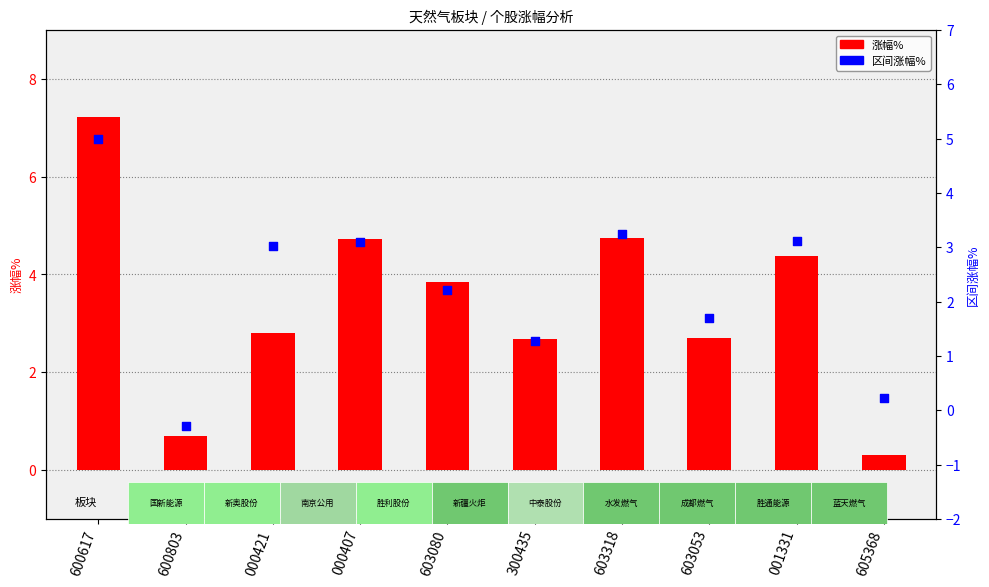

Is the value of 涨幅% at 001331 greater than the value of 区间涨幅% at 603080?

Yes